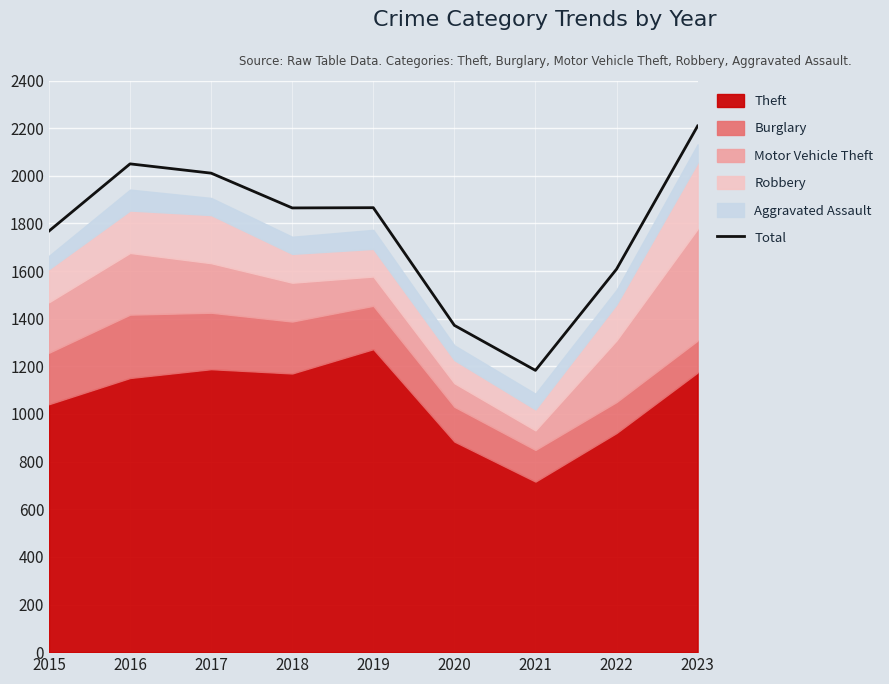

At which category does the data reach its first local valley?

2018